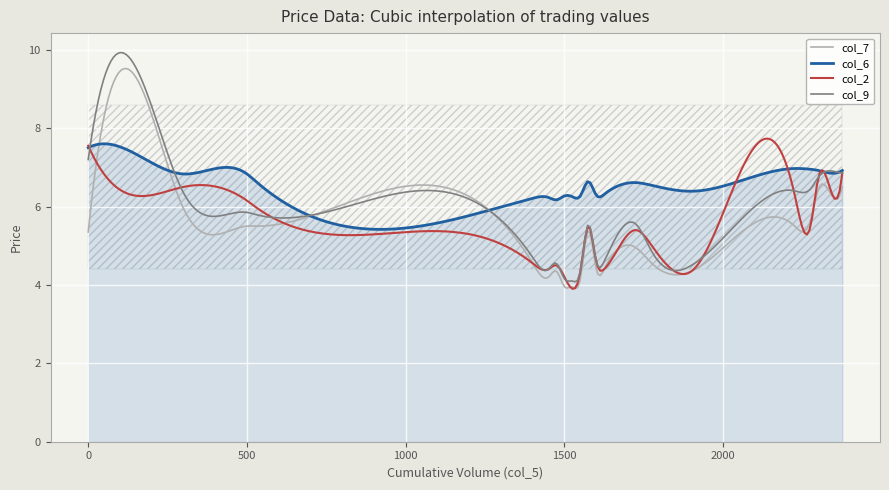

What is the lowest value of the col_7 series?

3.9